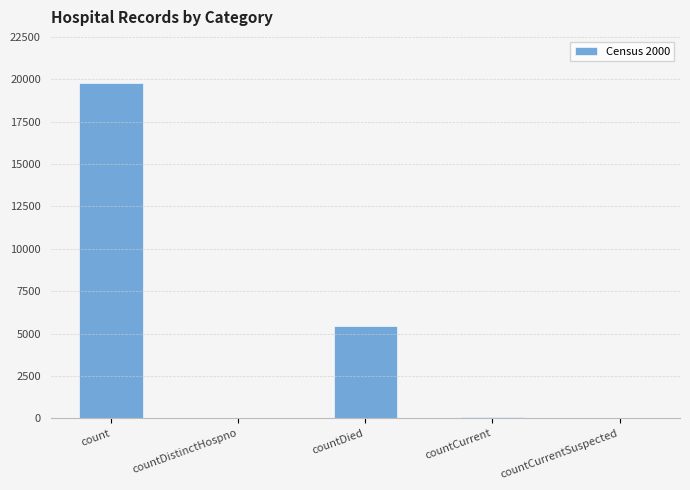

Count the number of data series in this chart.

1